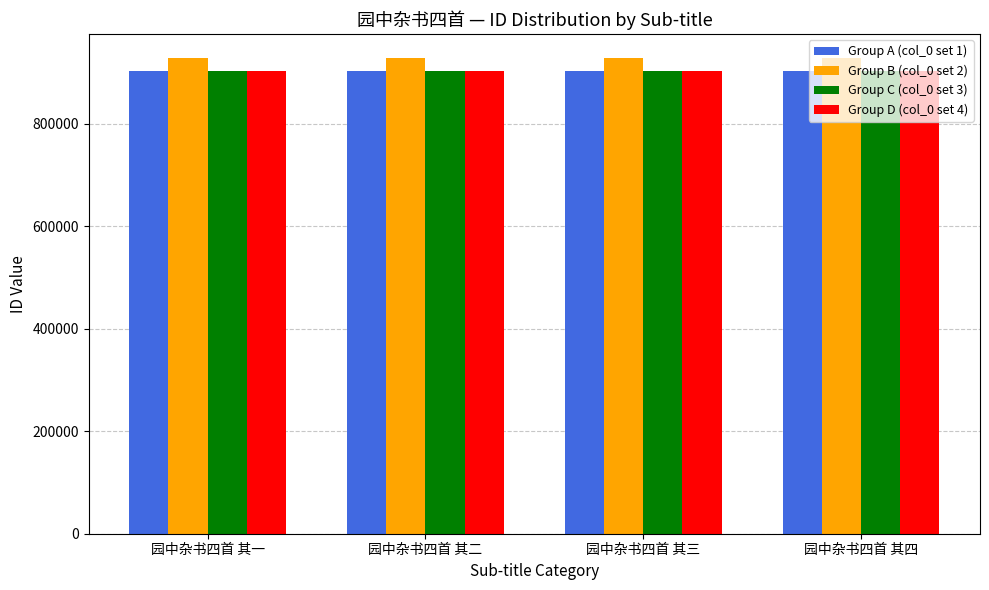

The value of Group D (col_0 set 4) at 园中杂书四首 其一 is 1368972. True or false?

False